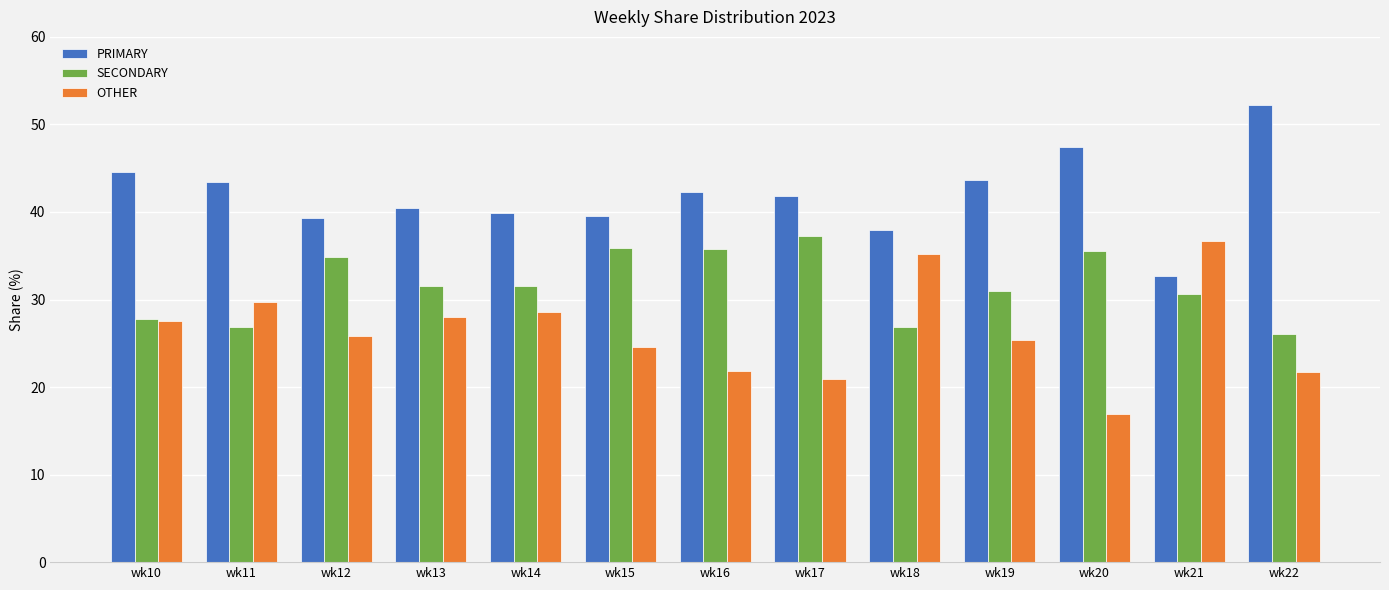

Are the bars grouped side by side (vs. stacked)?

Yes